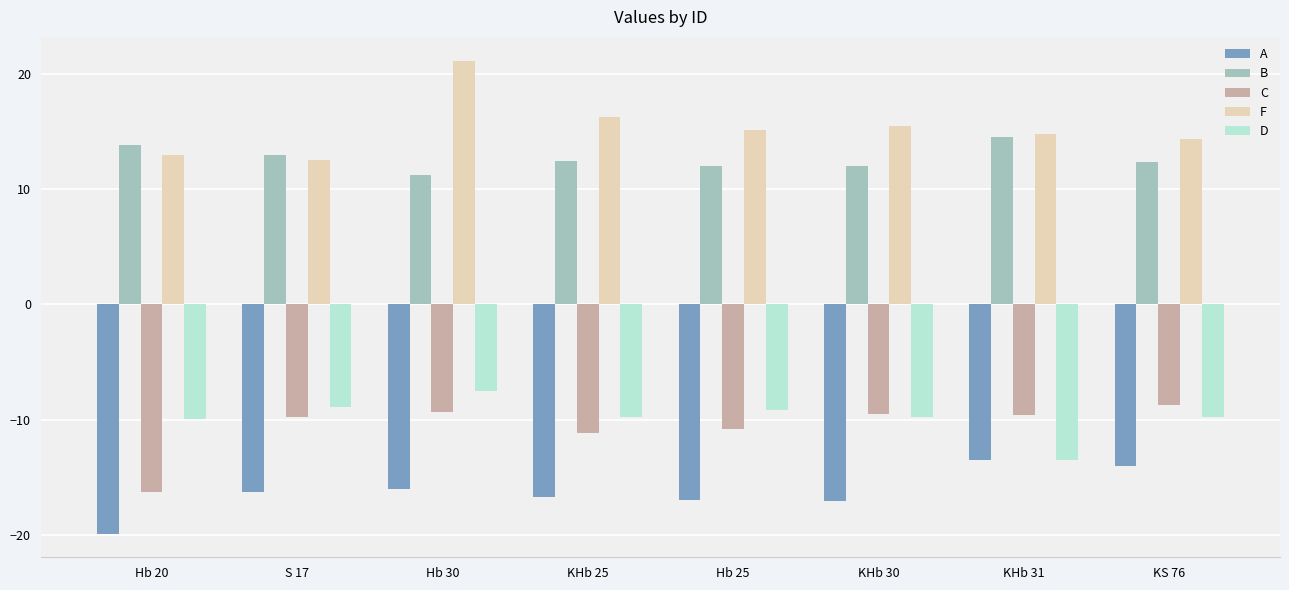

The C series shows -16.2 at KHb 25. True or false?

False